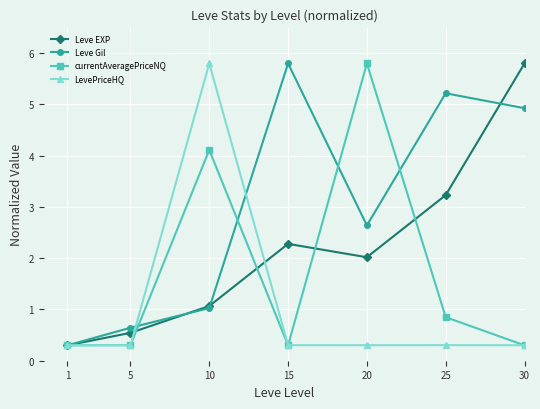

Read the currentAveragePriceNQ value at 15.

0.3